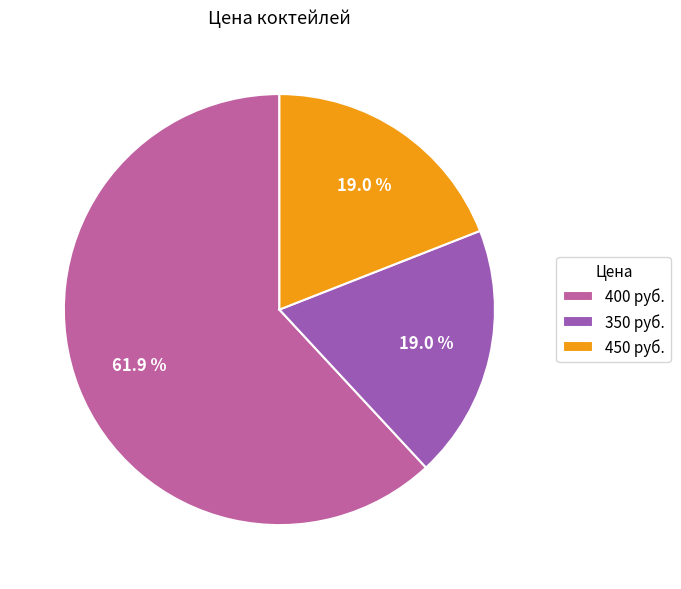

Approximately how many times larger is the value at 350 руб. compared to 450 руб.?

1.0